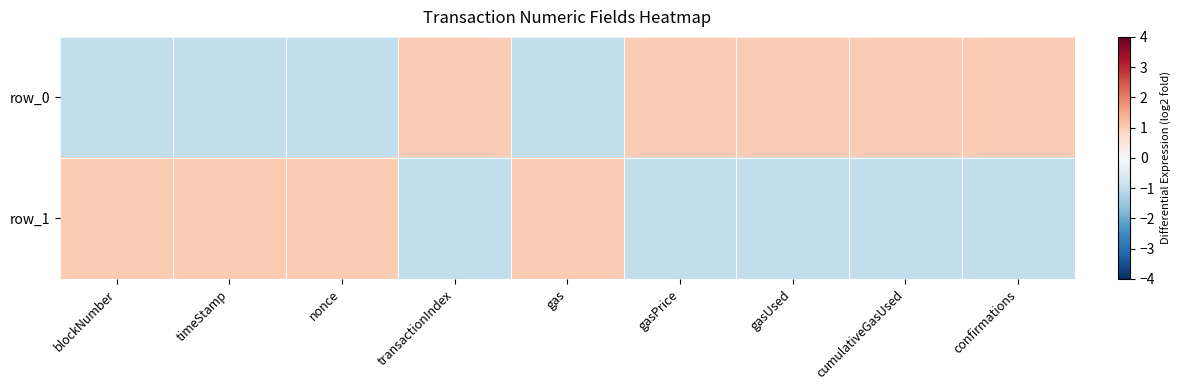

What is the minimum value for row_1?

-1